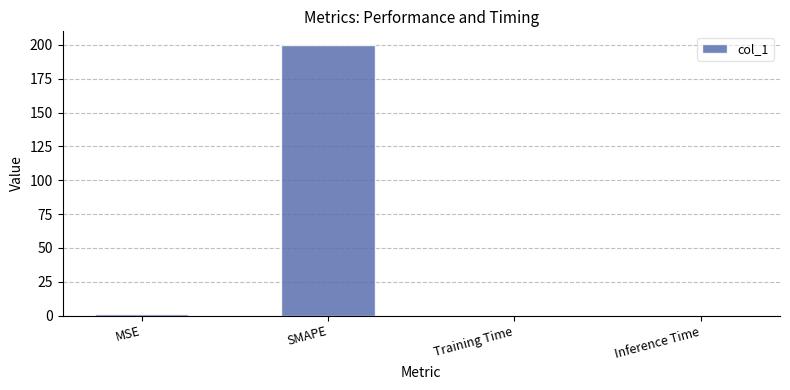

Is it true that the value at SMAPE is 200.0?

True